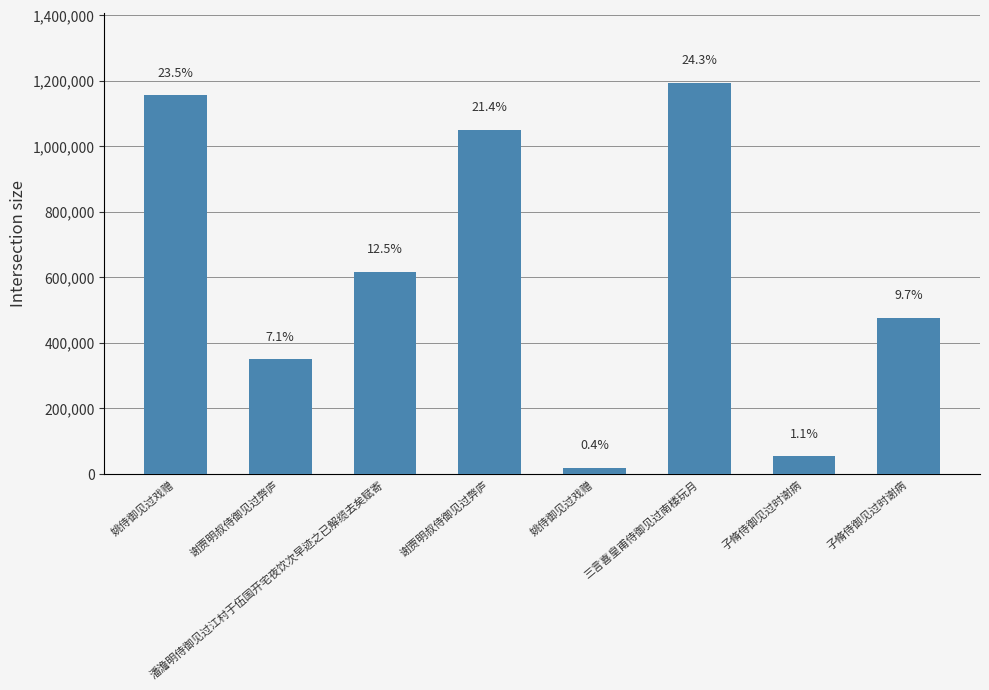

What is the difference between the values at 子脩侍御见过时谢病 and 子脩侍御见过时谢病?

423430